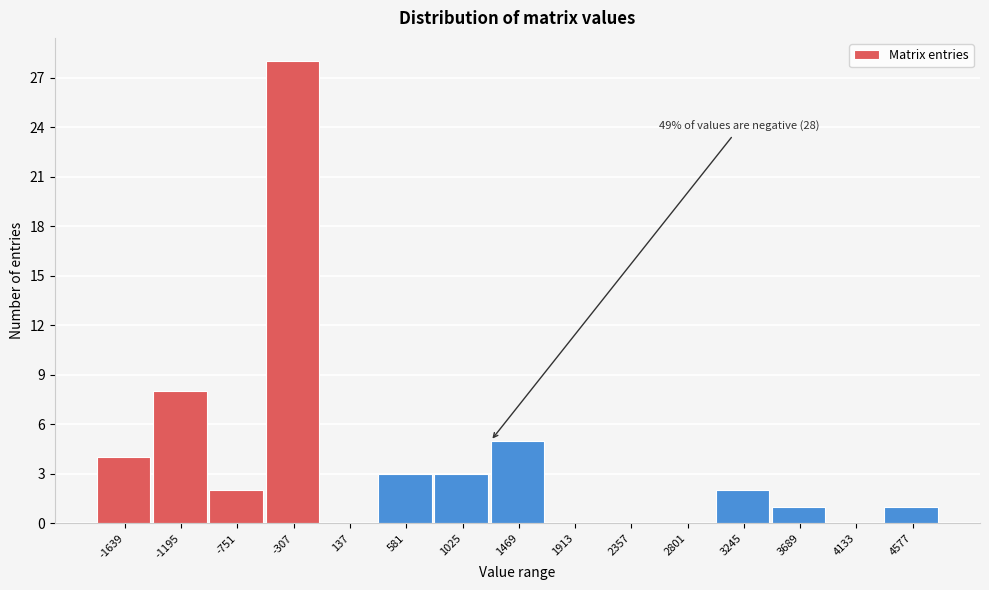

Reading left to right, extract all data points from this chart.

-1639=4	-1195=8	-751=2	-307=28	137=0	581=3	1025=3	1469=5	1913=0	2357=0	2801=0	3245=2	3689=1	4133=0	4577=1